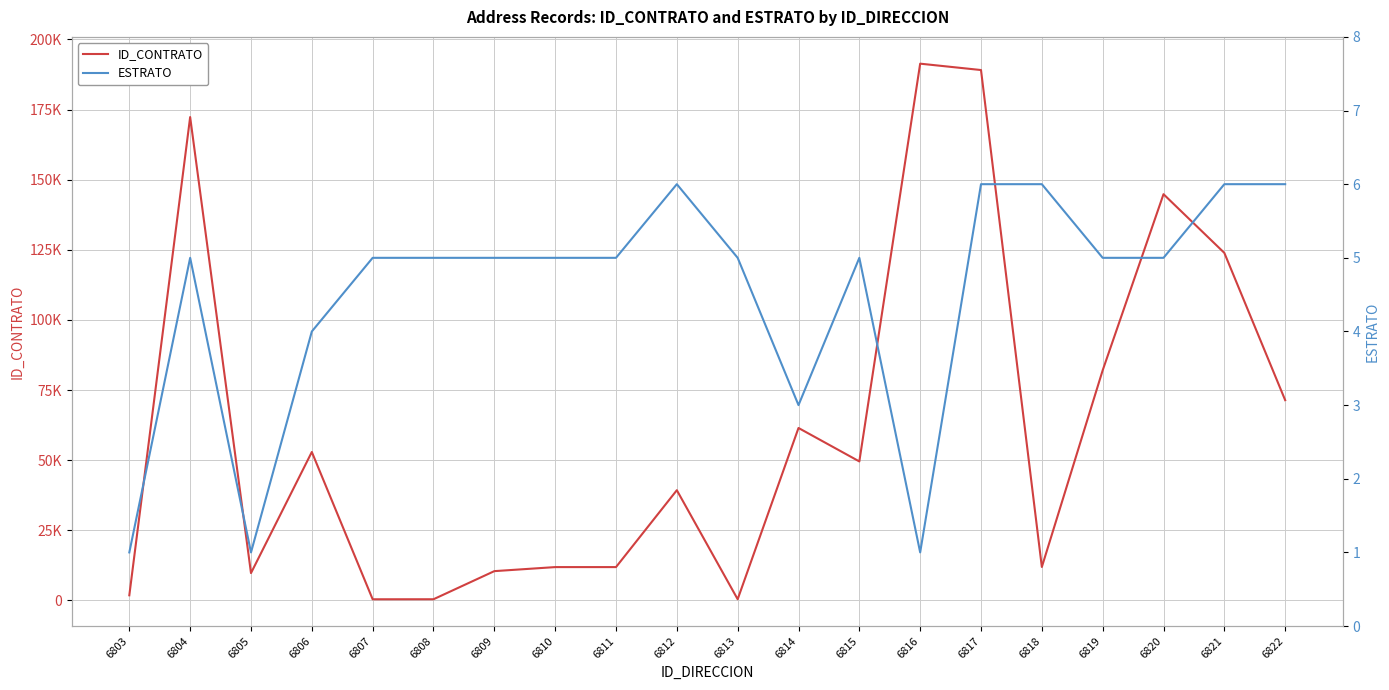

True or false: ESTRATO and ID_CONTRATO cross at least once.

False